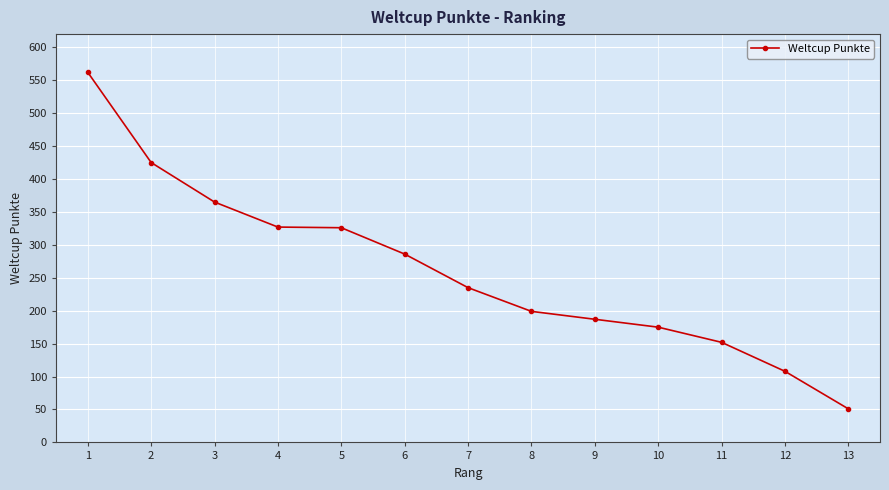

Which category has the lowest value across all series?

13